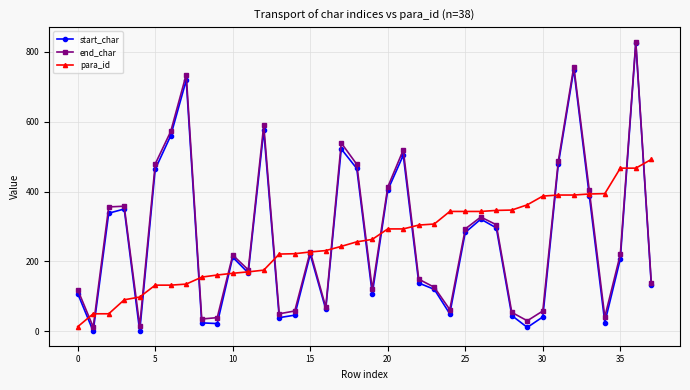

Which series has the largest total across all categories?

end_char